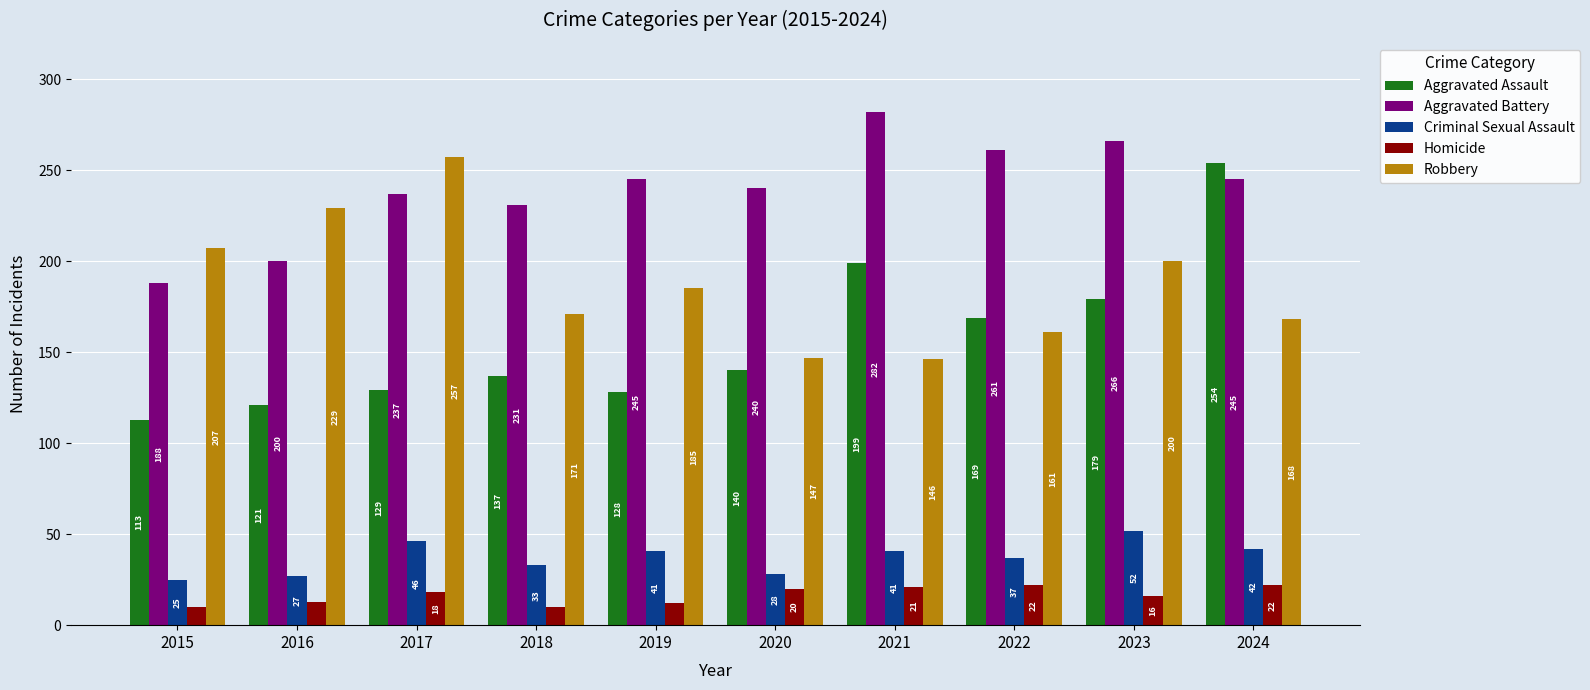

What is the value of the Aggravated Assault bar at the 2nd from the left?

121